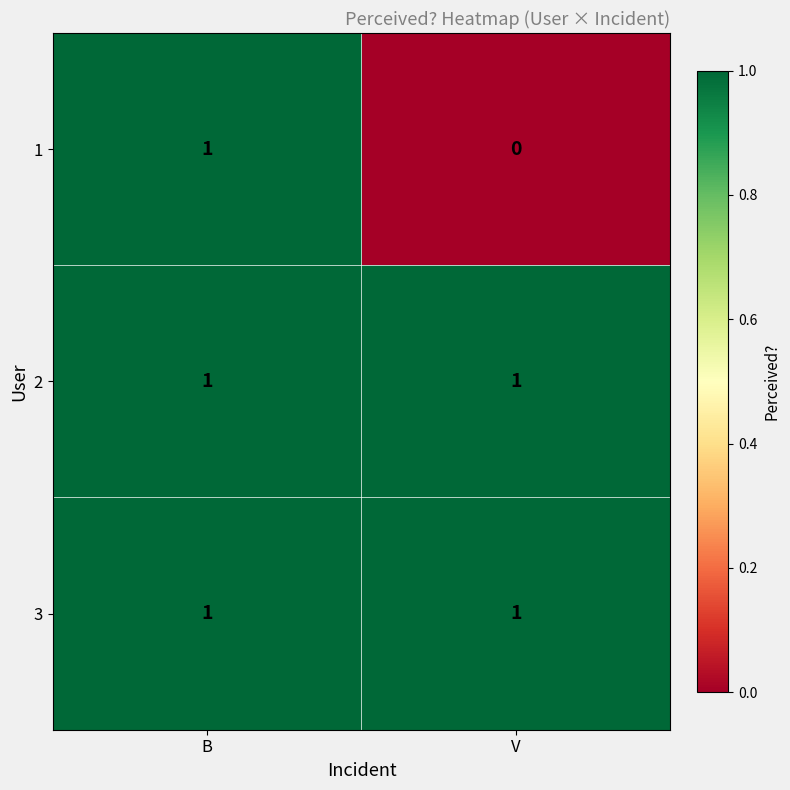

True or false: 3 has a value of 0 at V.

False